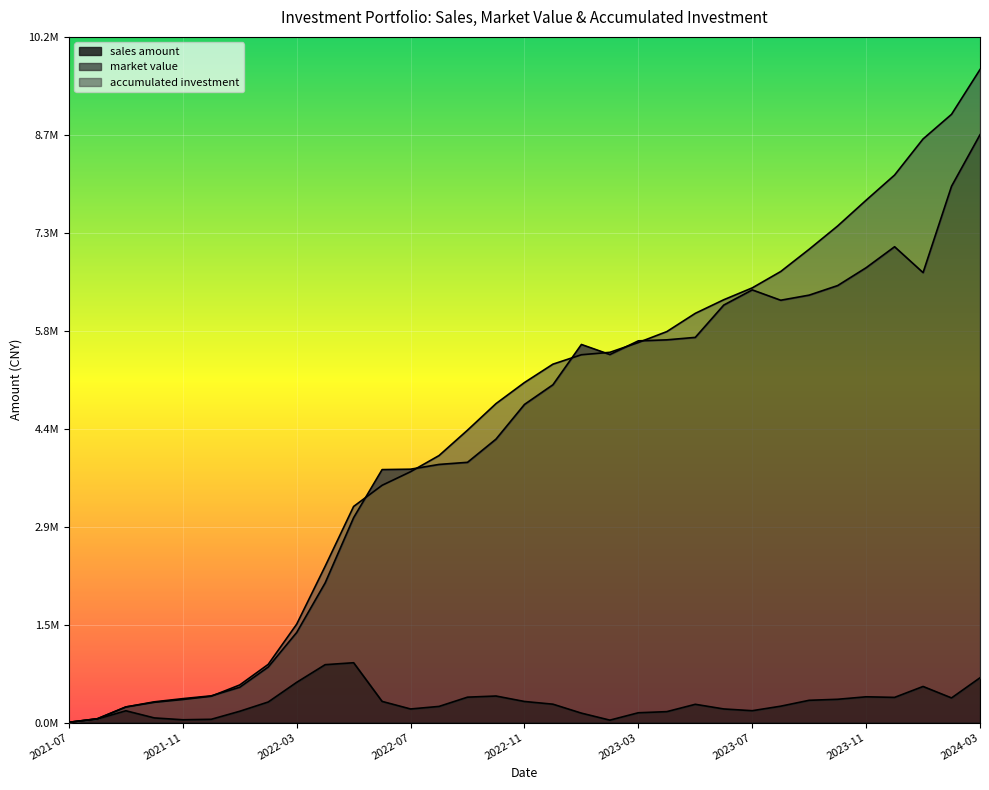

Reading left to right, what are all the values shown in this chart?

sales amount: 3953.9	52777.6	175315.4	68918.8	41606.4	48594.0	167937.3	305552.8	597956.8	860408.9	889331.7	314437.6	201931.4	239992.5	377481.0	394530.3	313410.9	273170.0	140087.1	35977.6	145789.8	162192.4	271394.4	202195.0	176232.1	243286.1	331009.1	345983.3	382930.3	374176.8	536460.6	366041.1	665696.8
market value: 3953.9	56574.3	231596.8	308227.5	355421.1	397335.6	524818.4	825070.0	1338835.9	2075842.0	3046013.2	3760061.8	3766203.0	3836927.8	3868332.9	4212841.7	4728616.5	5021488.8	5619968.9	5470751.3	5673901.7	5688910.9	5725477.0	6205993.5	6431544.6	6277613.1	6353649.3	6495573.6	6760937.3	7072800.9	6688152.6	7972175.8	8737837.3
accumulated investment: 3953.9	56731.5	232046.9	300965.7	342572.1	391166.1	559103.4	864656.2	1462613.0	2323021.9	3212353.6	3526791.2	3728722.6	3968715.1	4346196.1	4740726.4	5054137.3	5327307.3	5467394.4	5503372.0	5649161.8	5811354.2	6082748.6	6284943.5	6461175.6	6704461.7	7035470.8	7381454.1	7764384.4	8138561.1	8675021.8	9041062.9	9706759.7